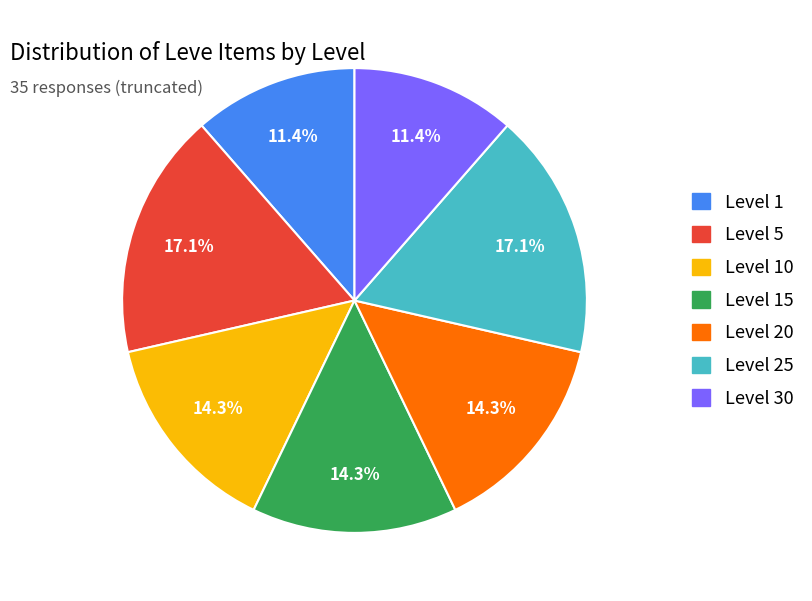

Does any single category account for the majority?

No